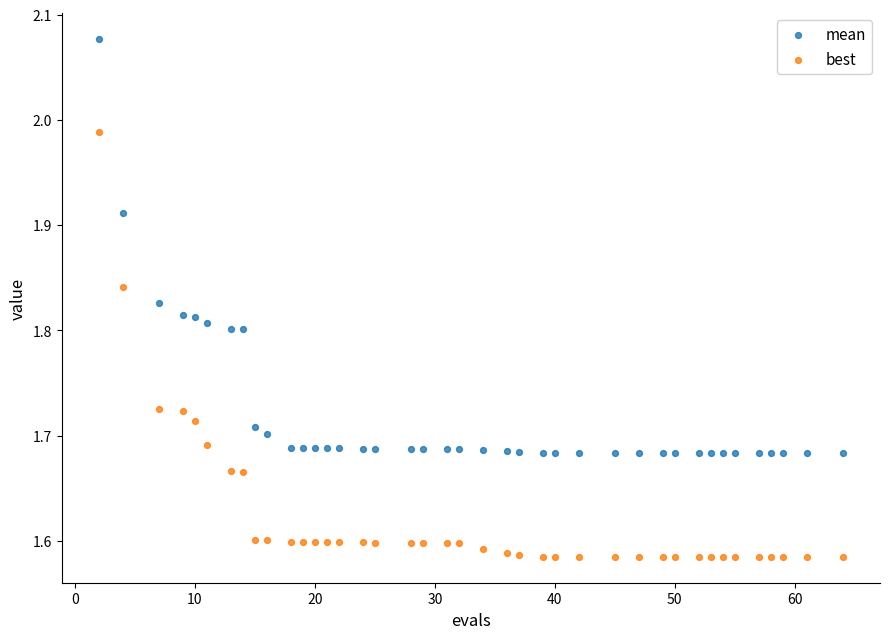

Which series reaches the maximum Y coordinate?

mean